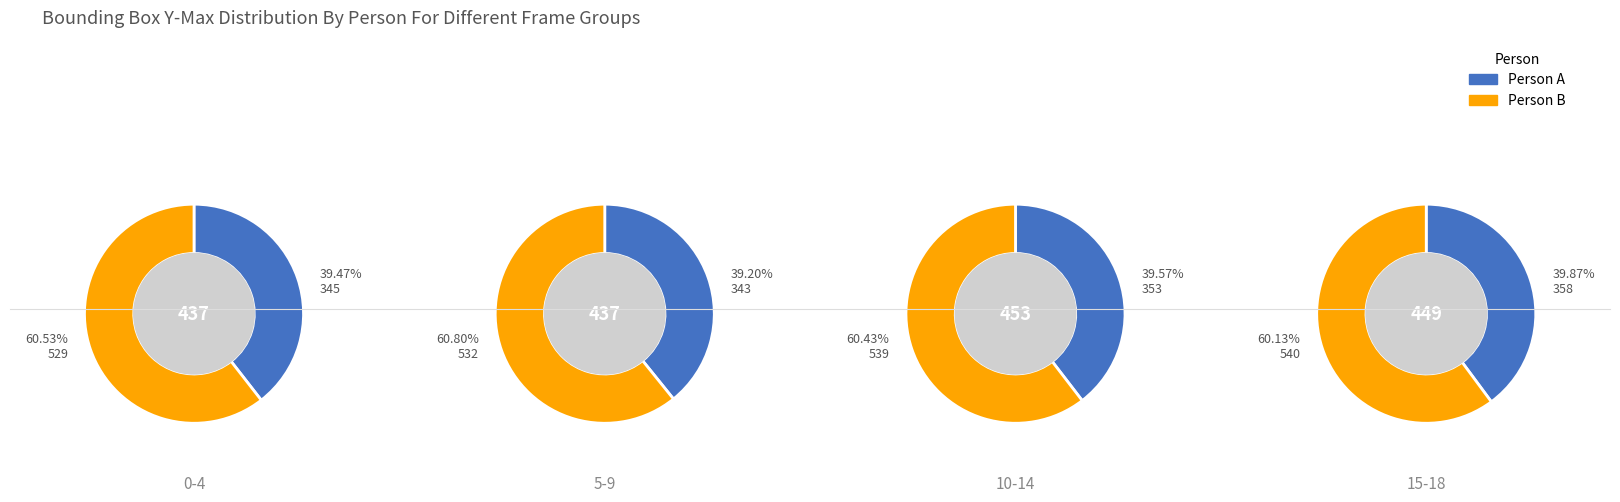

To the nearest percent, what portion does 2 represent?

25%